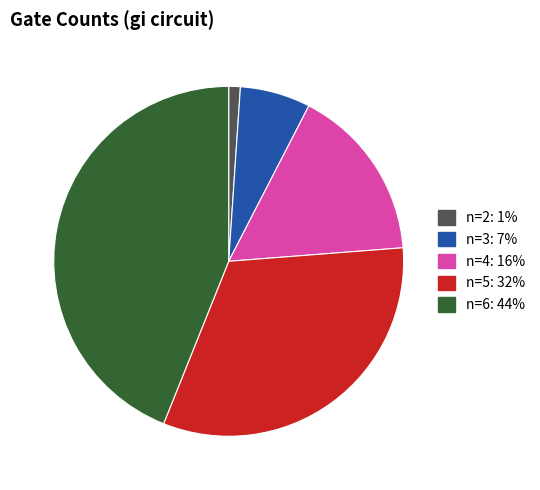

Which category has the smallest portion of the pie?

n=2